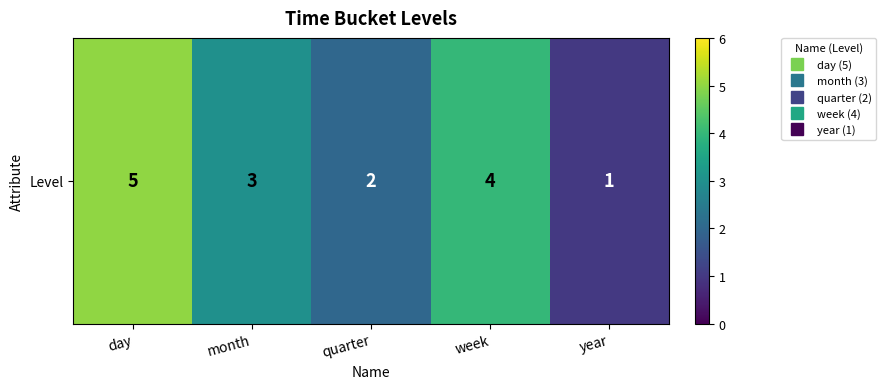

What is the ratio of the value at quarter to the value at week?

0.5